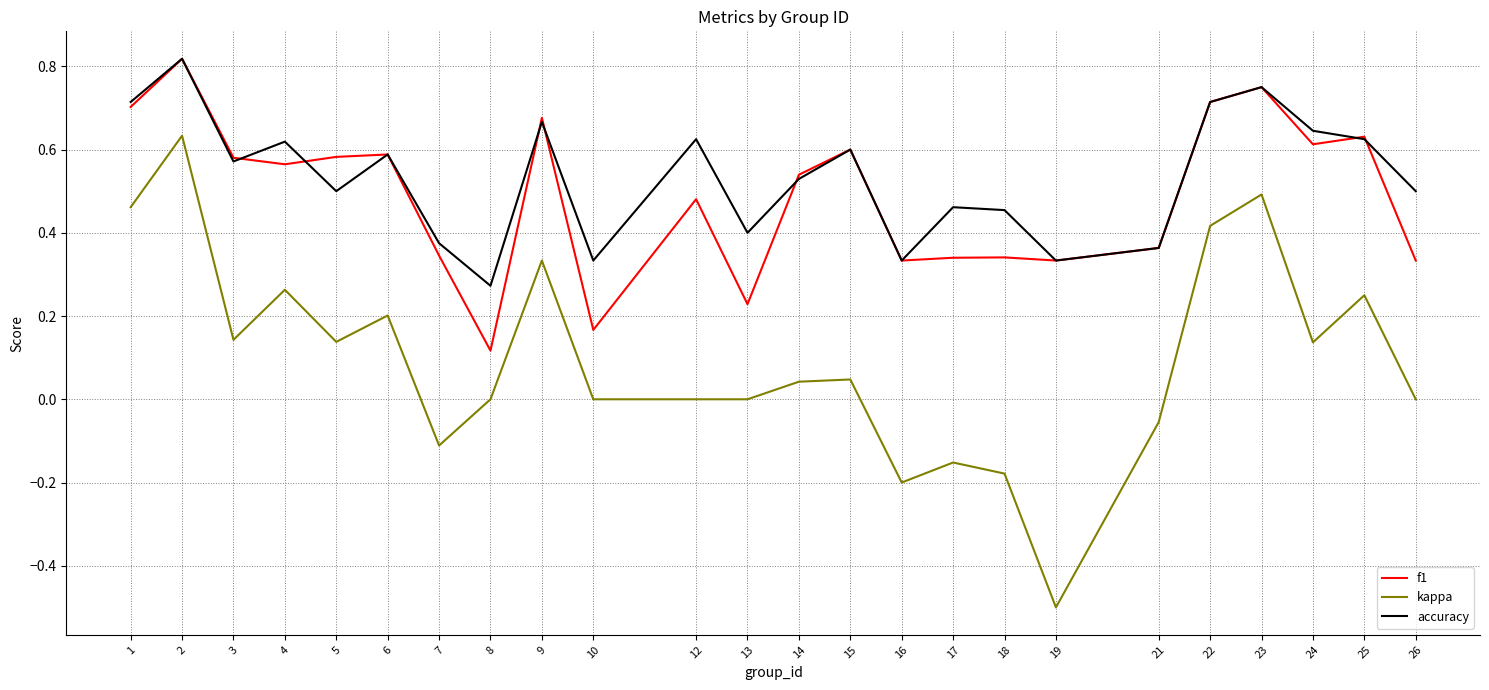

At which category does the chart reach its minimum across all series?

19